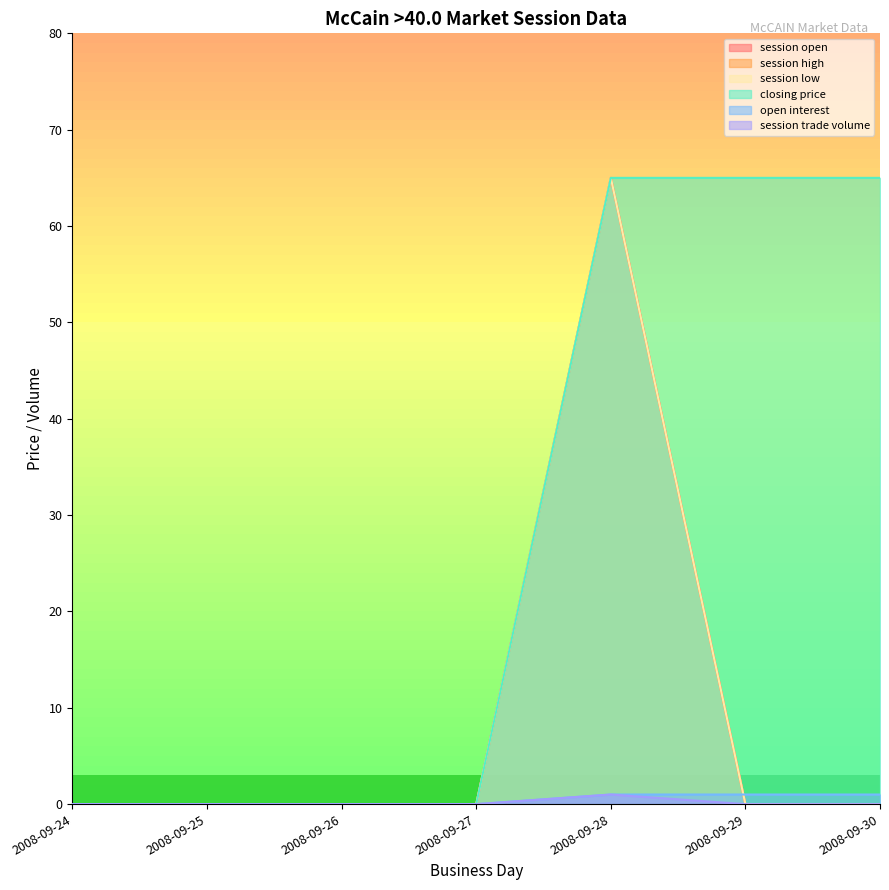

Which category has the highest value in the session high series?

2008-09-28